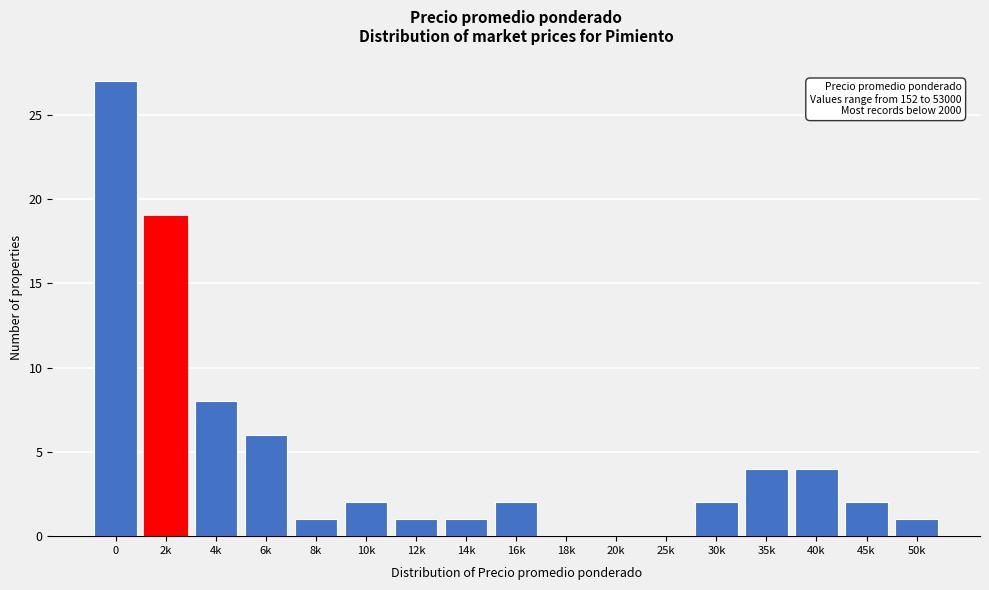

Reading left to right, transcribe all the data shown in this chart.

0=27	2k=19	4k=8	6k=6	8k=1	10k=2	12k=1	14k=1	16k=2	18k=0	20k=0	25k=0	30k=2	35k=4	40k=4	45k=2	50k=1